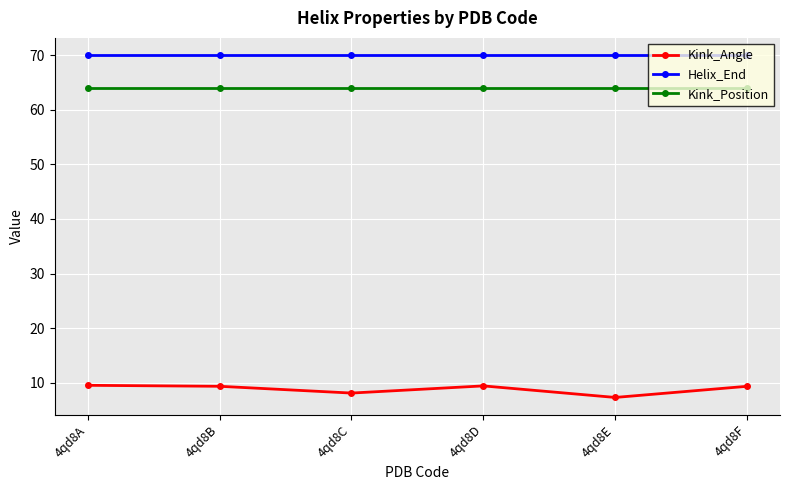

In Kink_Angle, how many points are lower than both neighbors (excluding endpoints)?

2